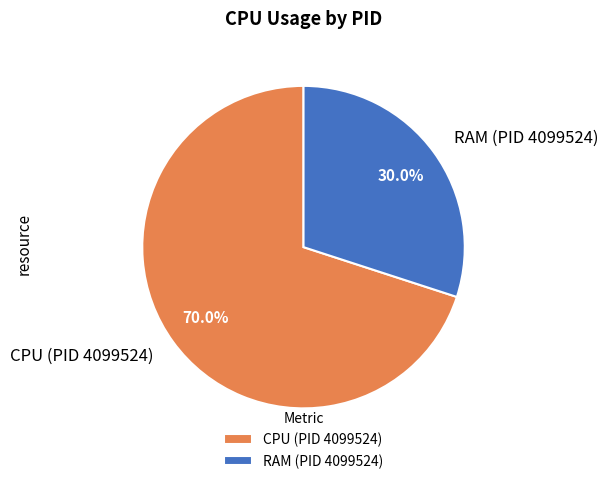

Which category has the smallest portion of the pie?

RAM (PID 4099524)